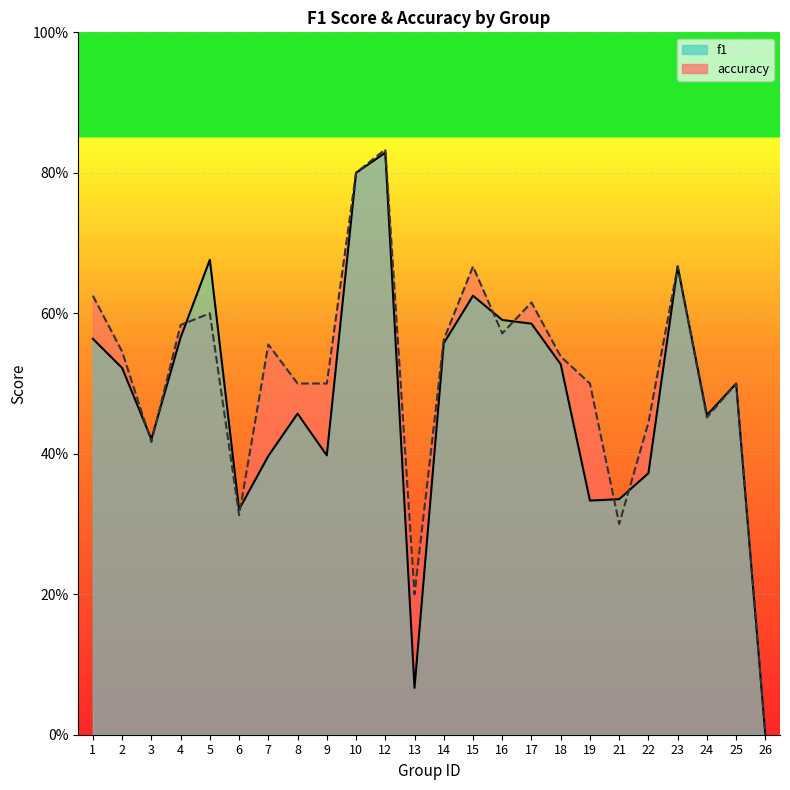

Reading left to right, what are all the values shown in this chart?

f1: 0.6	0.5	0.4	0.6	0.7	0.3	0.4	0.5	0.4	0.8	0.8	0.1	0.6	0.6	0.6	0.6	0.5	0.3	0.3	0.4	0.7	0.5	0.5	0.0
accuracy: 0.6	0.5	0.4	0.6	0.6	0.3	0.6	0.5	0.5	0.8	0.8	0.2	0.6	0.7	0.6	0.6	0.5	0.5	0.3	0.4	0.7	0.5	0.5	0.0